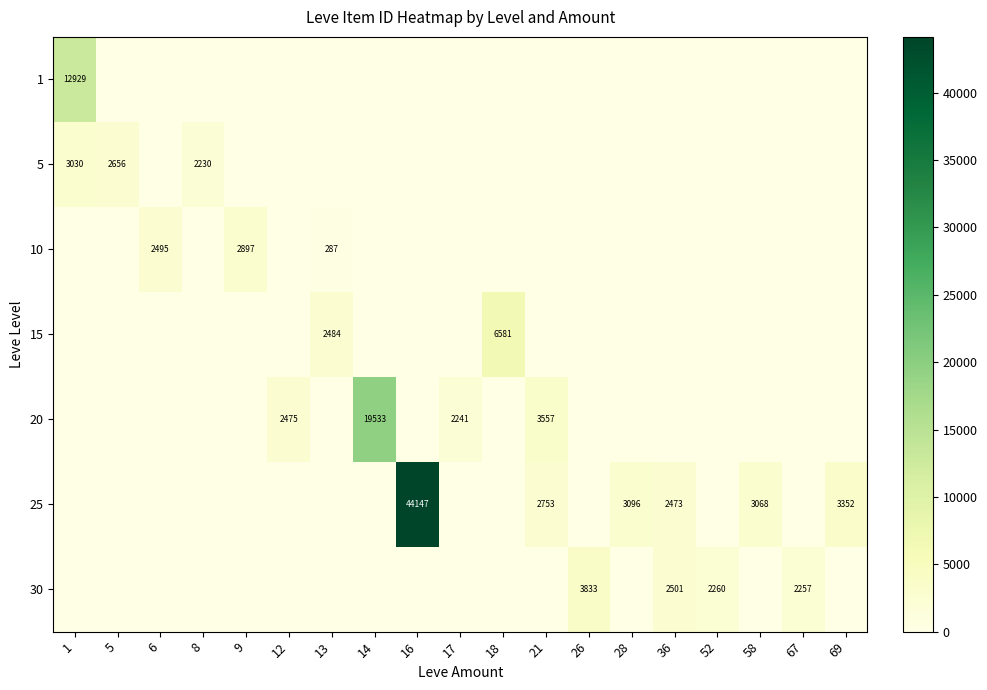

At which category is the sum across all series the highest?

16